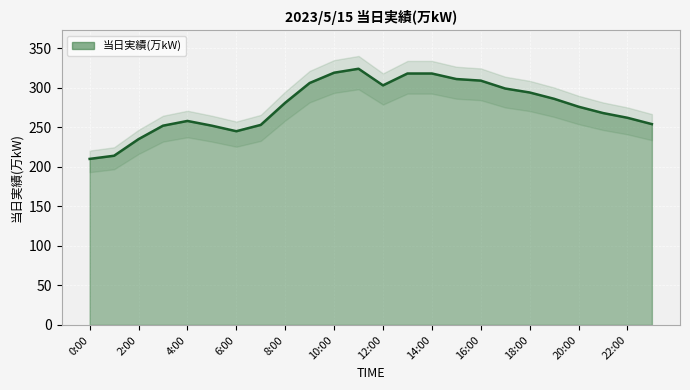

What is the label of the 6th point from the left?

5:00